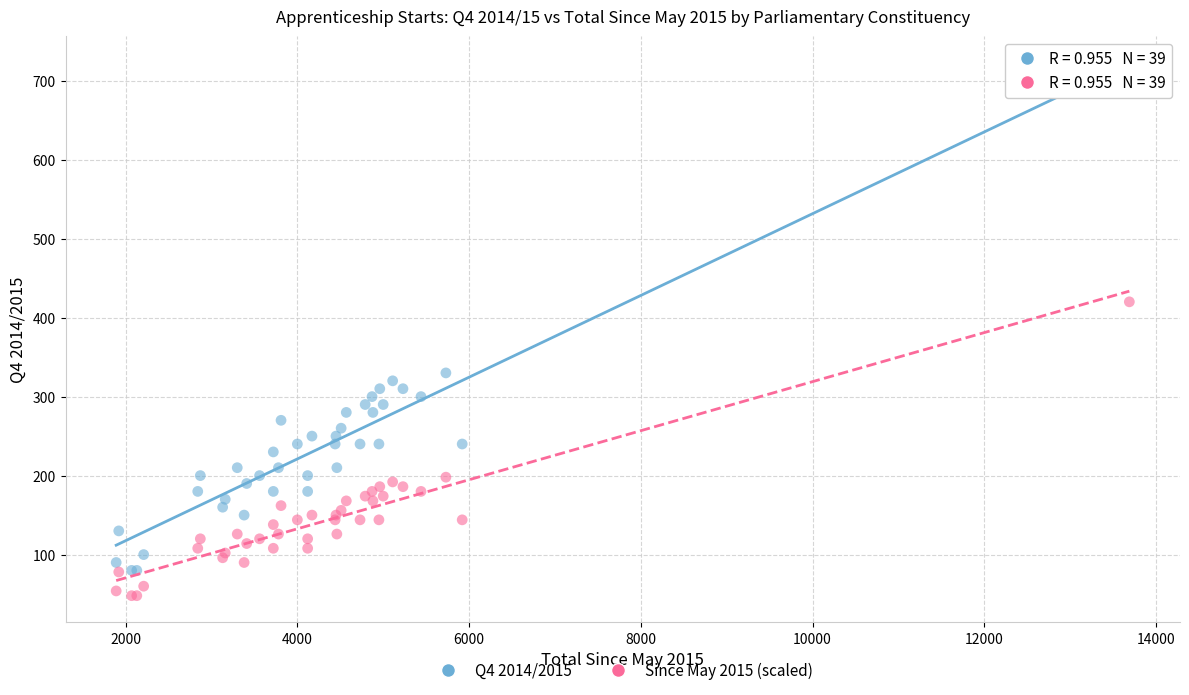

Which series reaches the minimum Y coordinate?

Since May 2015 (scaled)